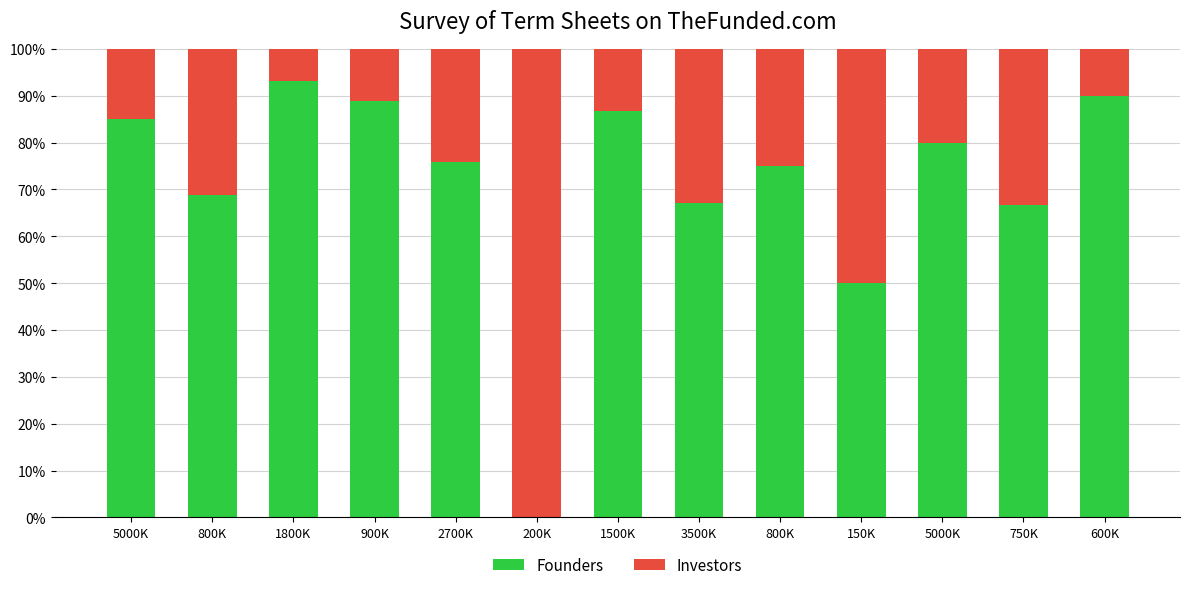

Which series changed the most between 3500K and 600K?

Founders